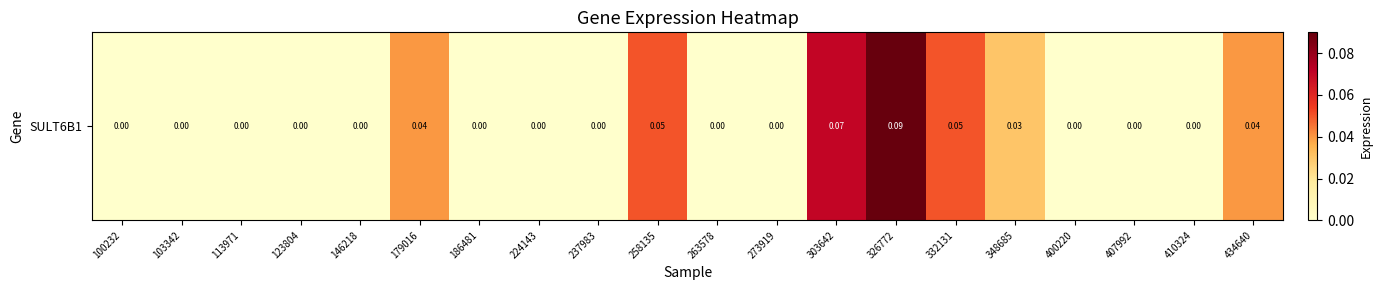

How many positive values are there?

7